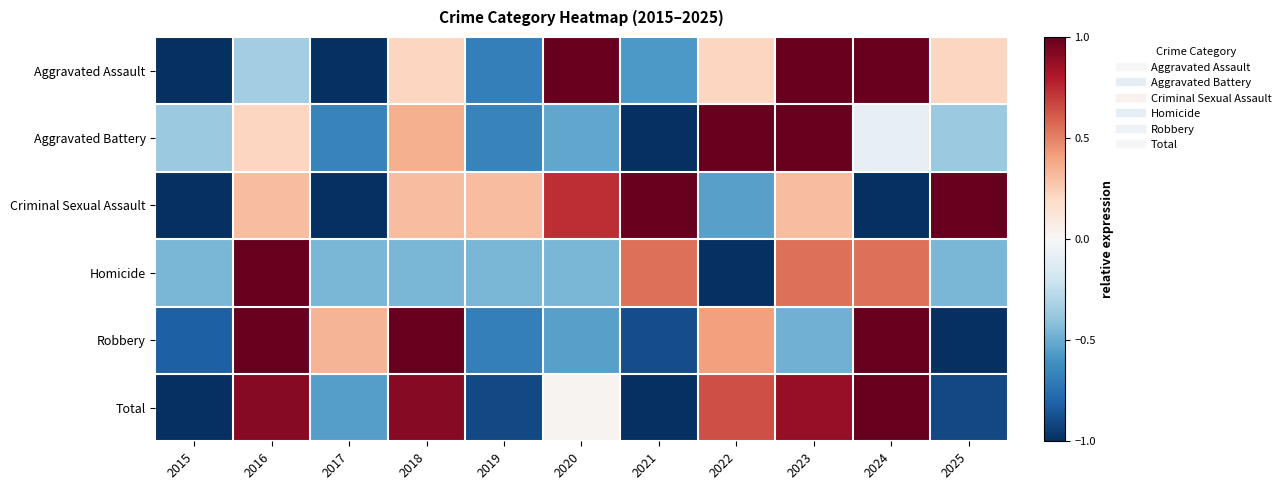

Which category has the highest value across all series?

2020